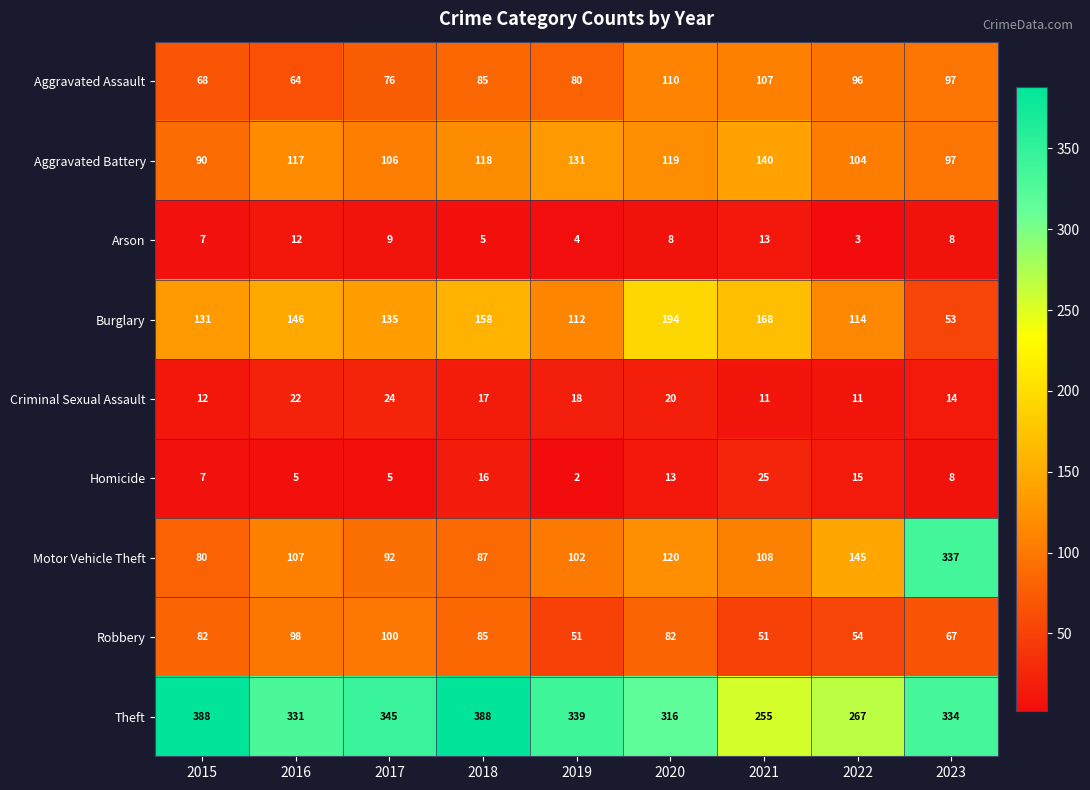

What is the minimum value for Burglary?

53